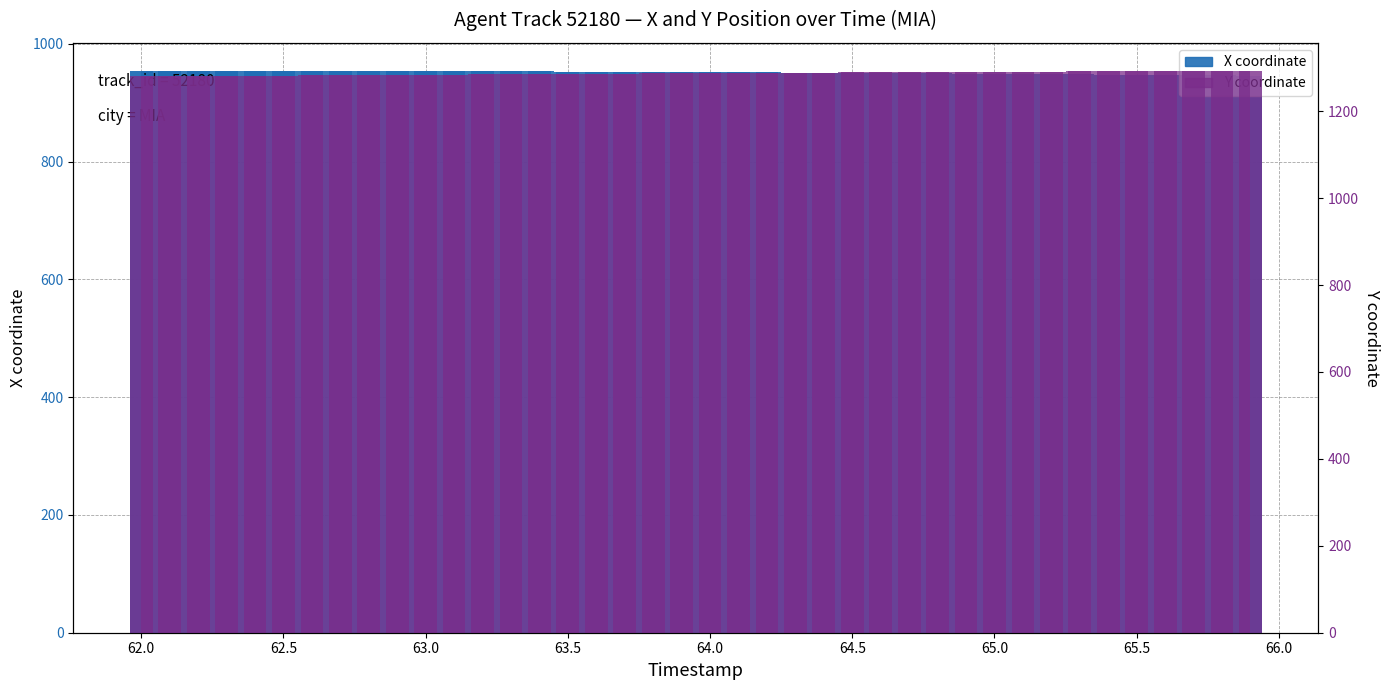

True or false: Y has a value of 573.5 at 19.

False